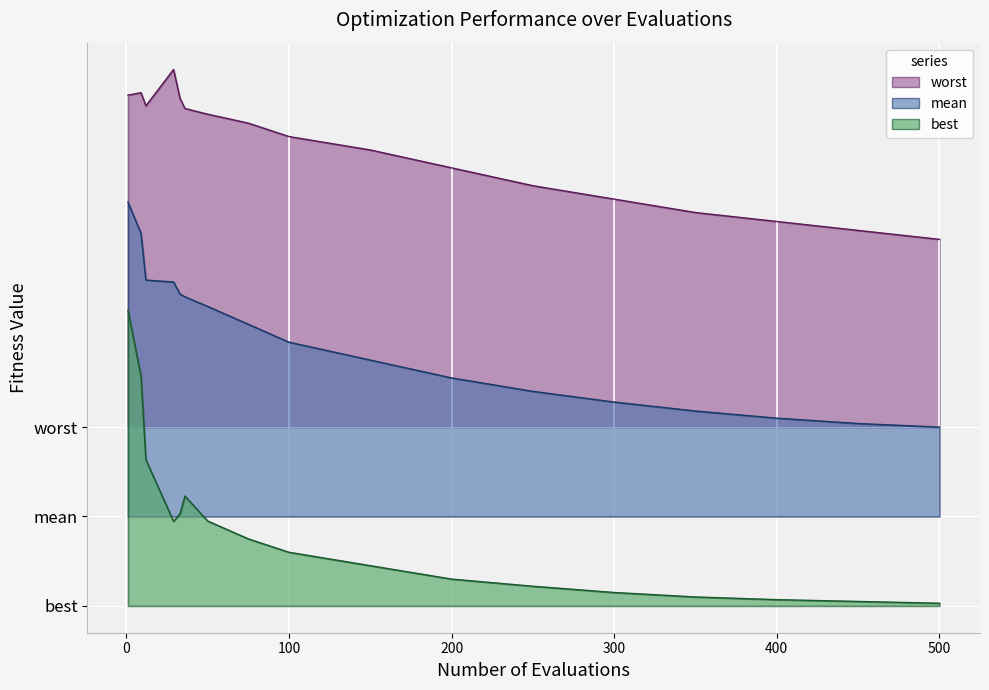

What are all the series names shown in the legend?

mean, best, worst